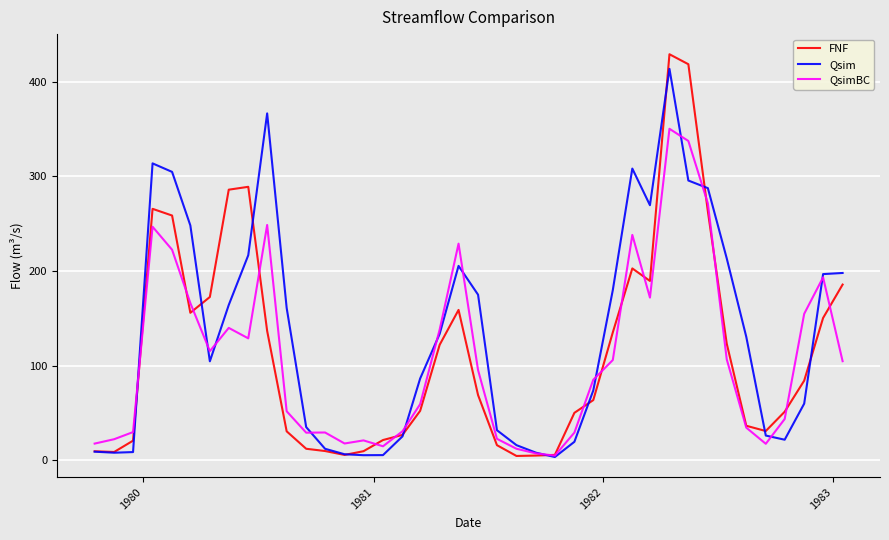

What is the maximum value shown in the chart?

428.8